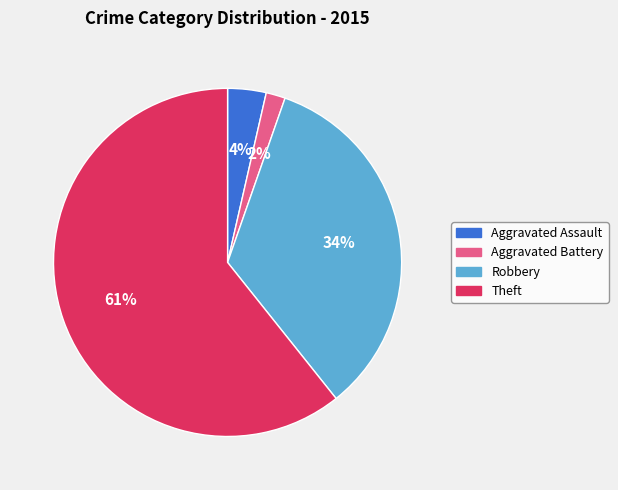

To the nearest percent, what portion does Aggravated Assault represent?

4%